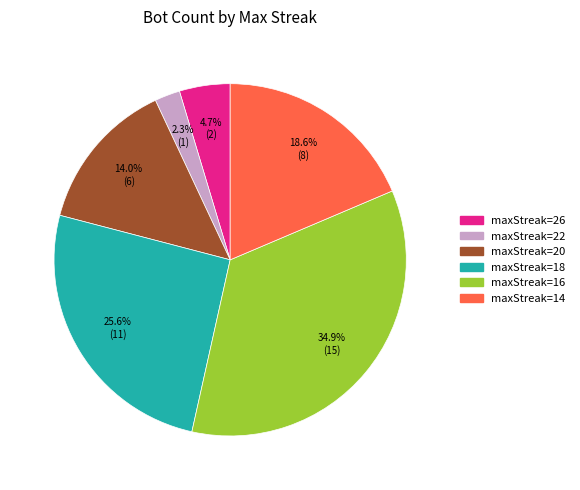

Is there a majority slice in this chart?

No